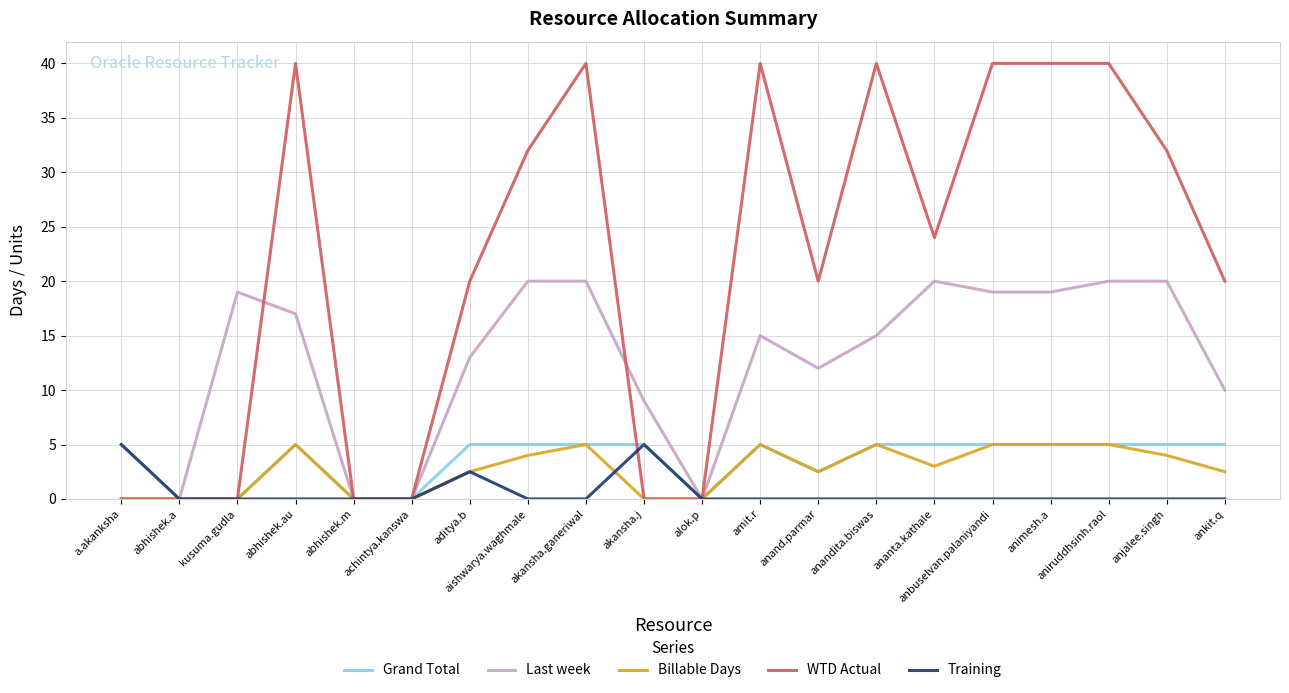

What is the maximum value shown in the chart?

40.0